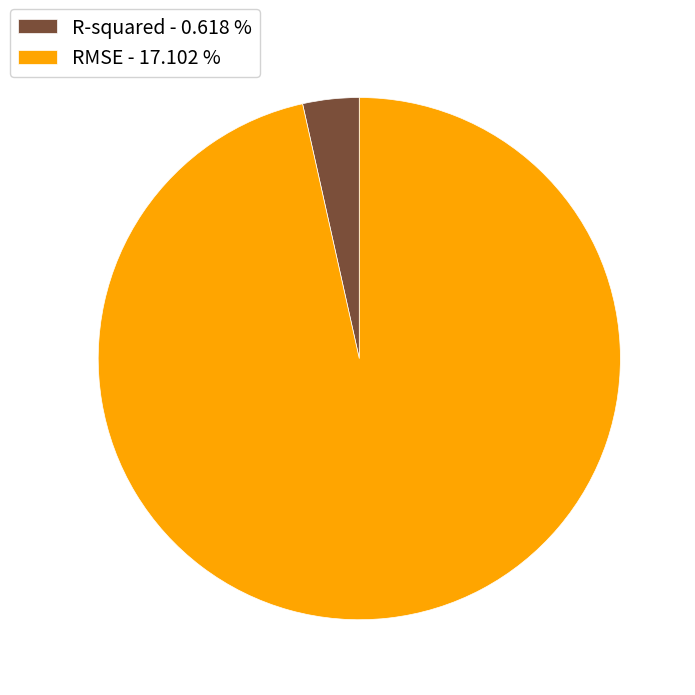

Does R-squared account for over 50% of the chart?

No